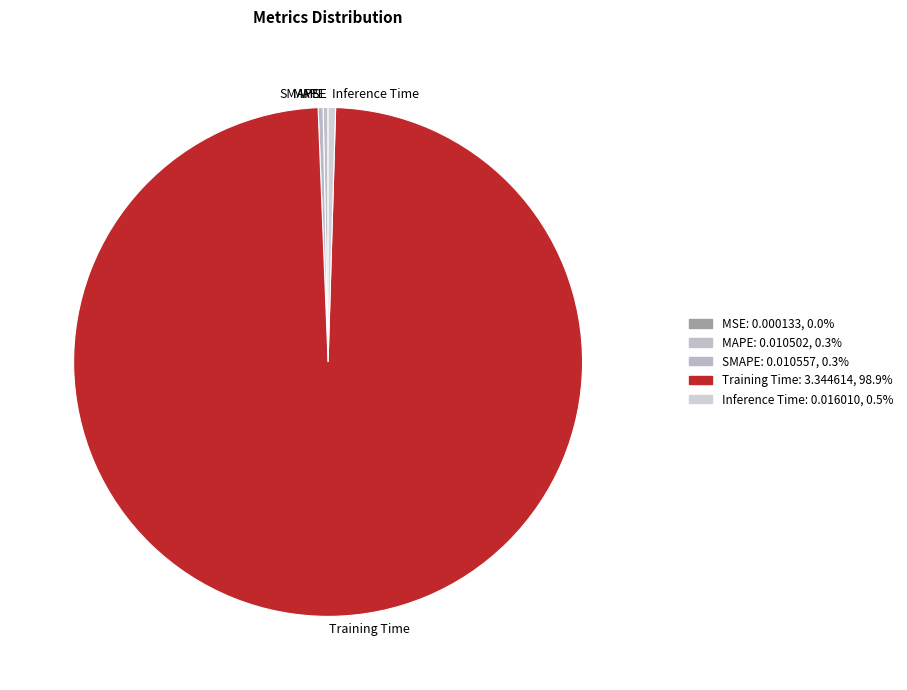

Combined, do MSE and MAPE account for over 50%?

No